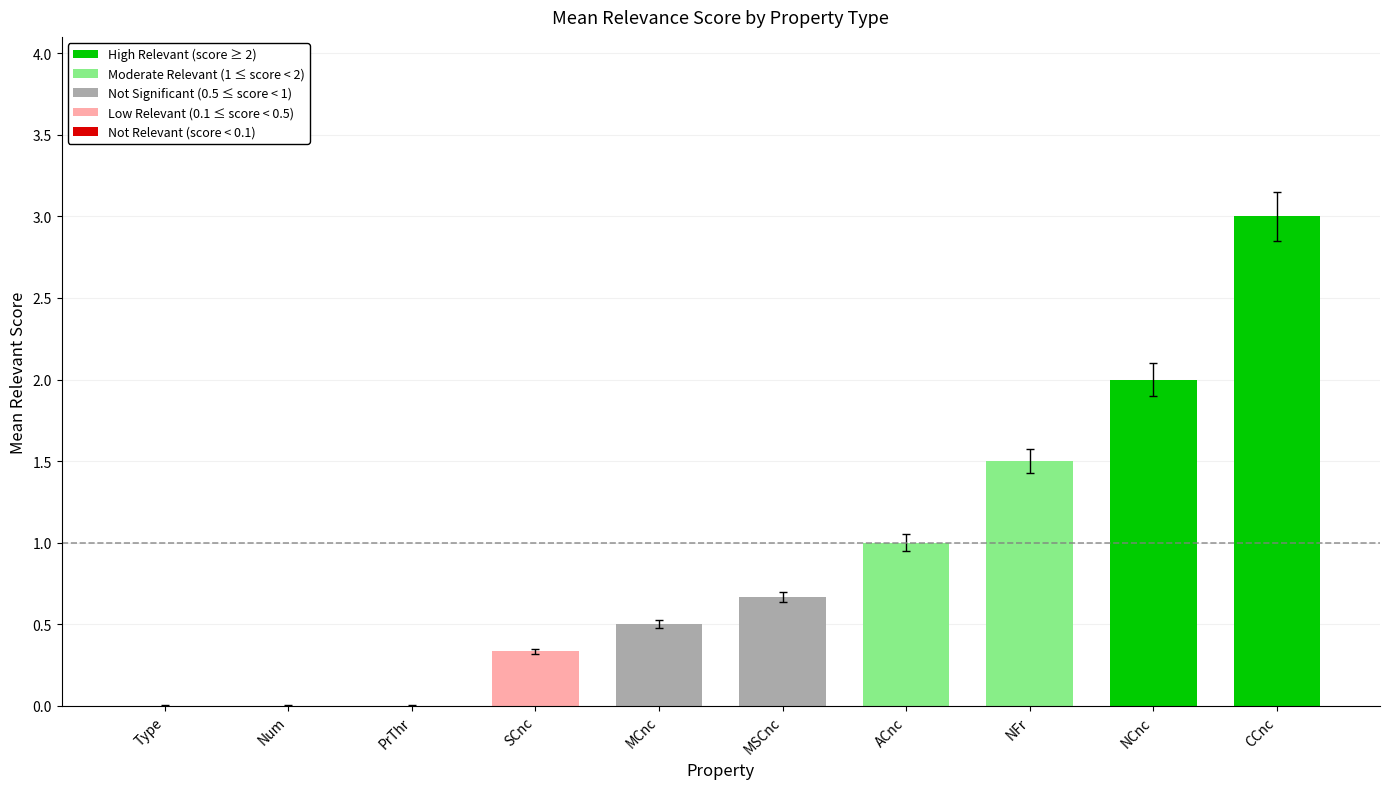

At which category does the chart reach its peak across all series?

CCnc